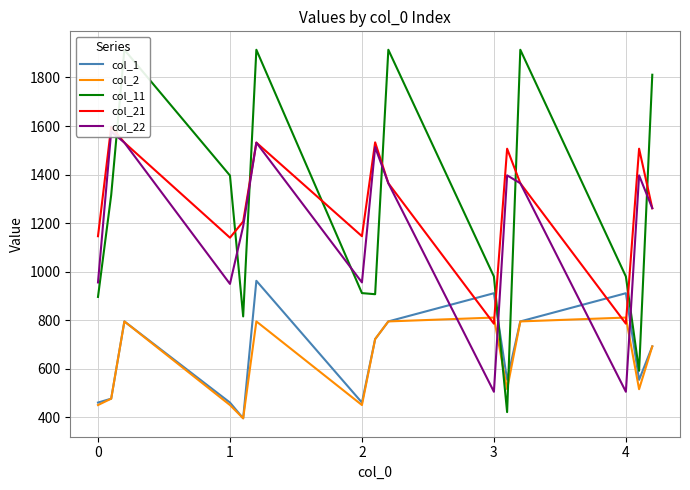

What is the maximum value for col_2?

810.9